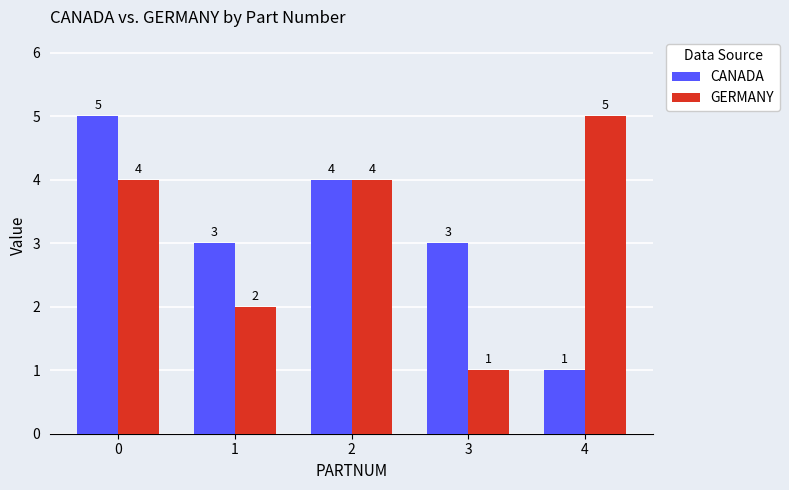

At which label does GERMANY reach its minimum?

3